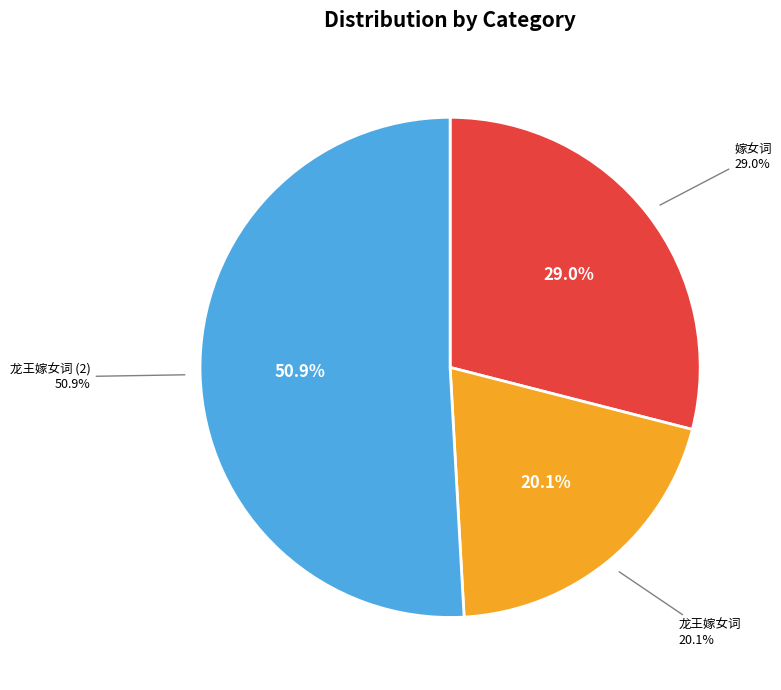

True or false: 龙王嫁女词 accounts for 20% of the total.

True